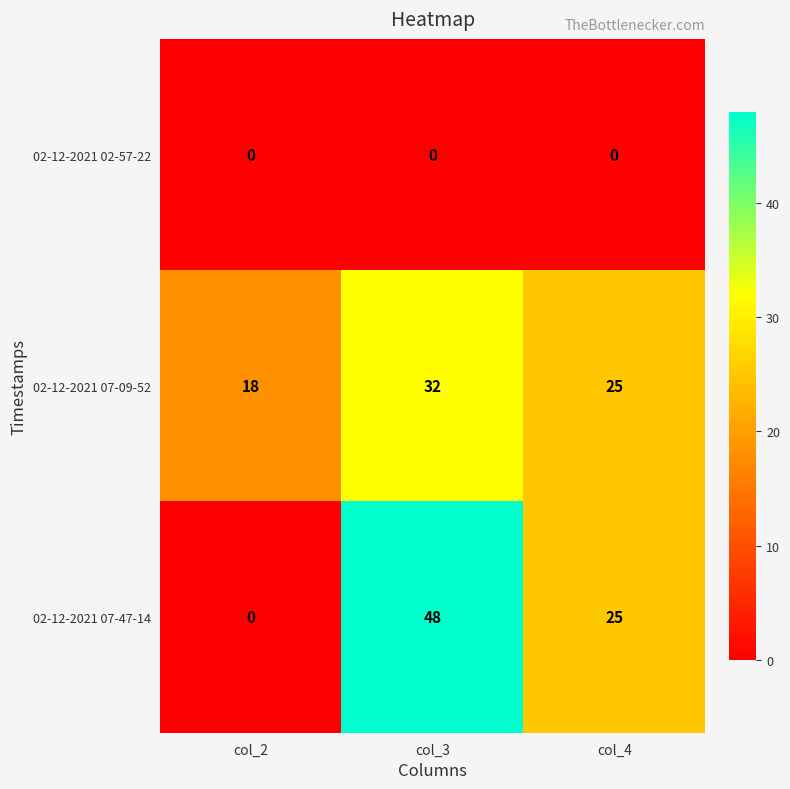

What is the difference between the second highest and minimum values in the 02-12-2021 07-09-52 series?

7